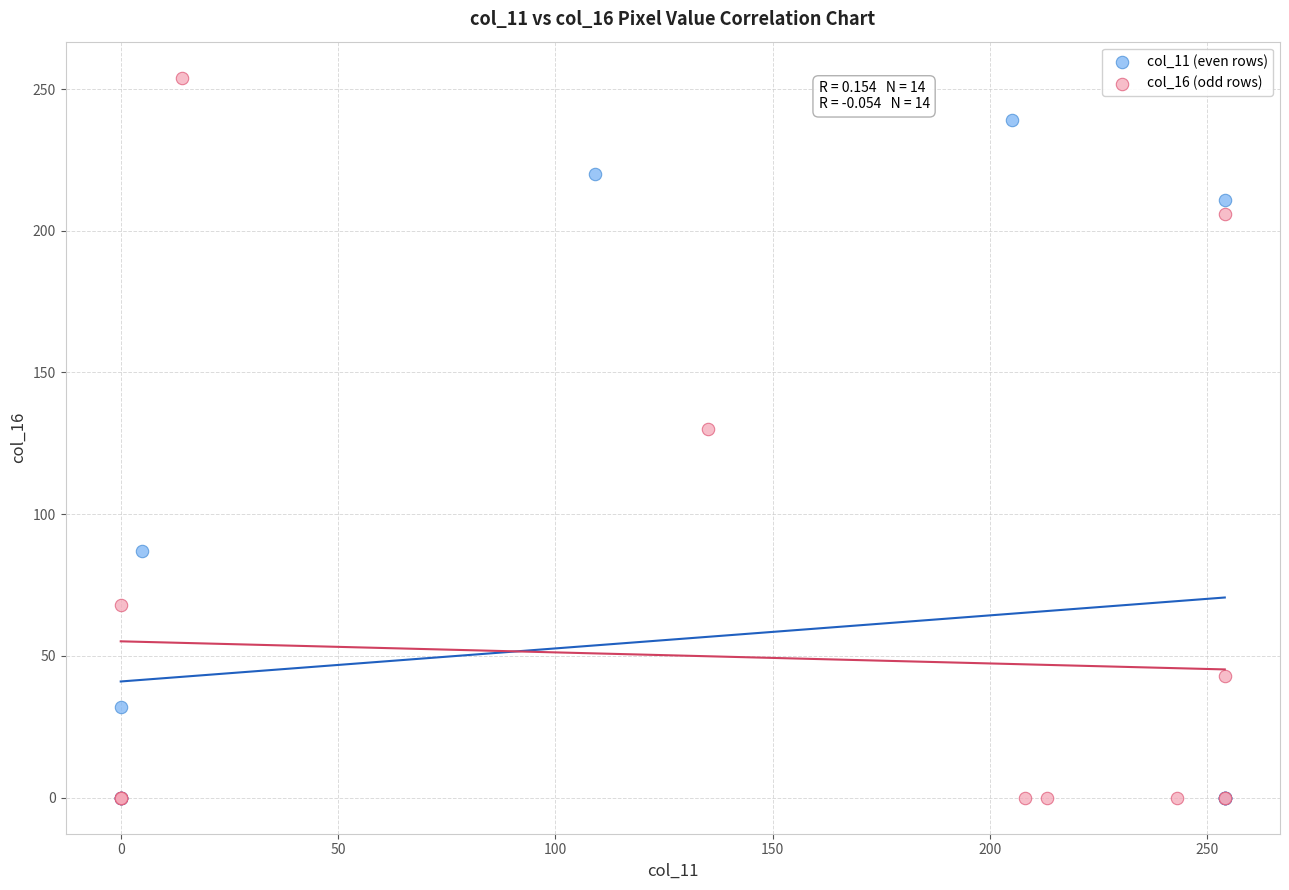

Which series reaches the maximum Y coordinate?

col_16 (odd rows)